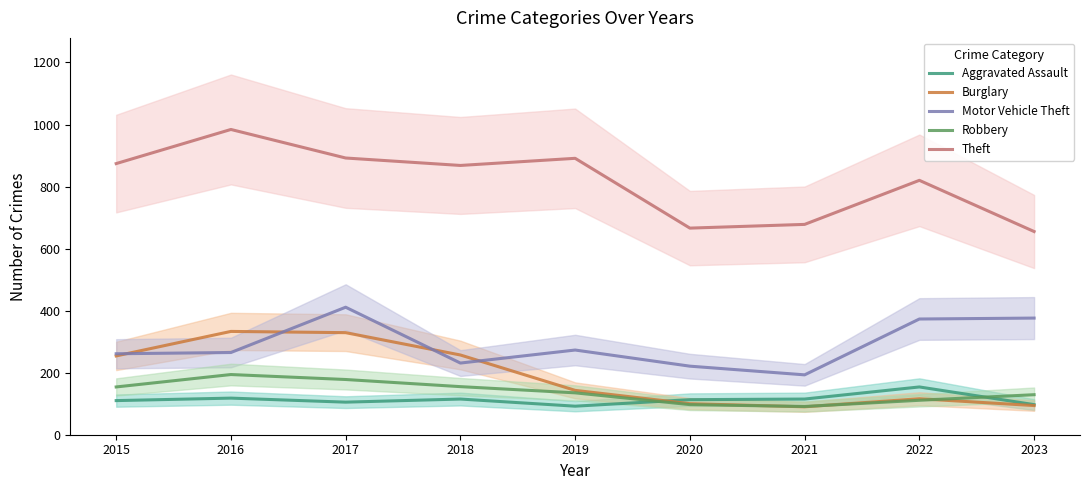

What is the sum of the Robbery values at 2020 and 2017?

275